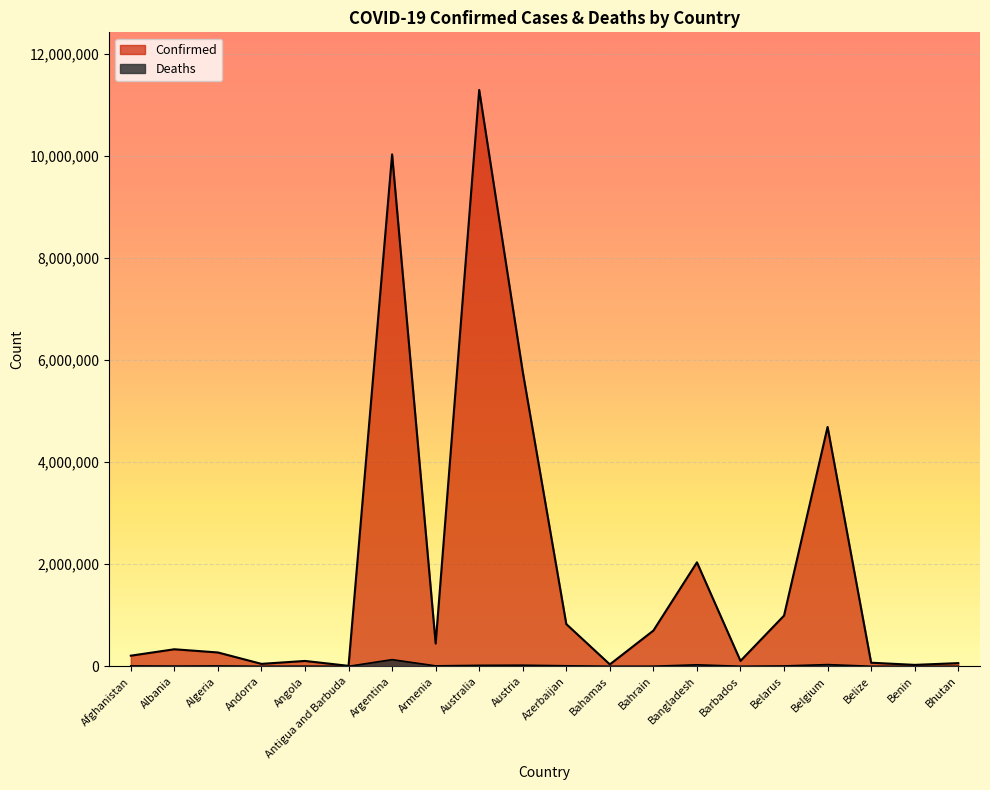

Reading left to right, transcribe all the data shown in this chart.

Confirmed: Afghanistan=208435	Albania=334157	Algeria=271376	Andorra=47839	Angola=105184	Antigua and Barbuda=9106	Argentina=10032709	Armenia=446008	Australia=11295446	Austria=5772280	Azerbaijan=827903	Bahamas=37491	Bahrain=700452	Bangladesh=2037506	Barbados=106157	Belarus=994037	Belgium=4691499	Belize=70610	Benin=27989	Bhutan=62598
Deaths: Afghanistan=7876	Albania=3596	Algeria=6881	Andorra=165	Angola=1931	Antigua and Barbuda=146	Argentina=130394	Armenia=8717	Australia=18615	Austria=21661	Azerbaijan=10081	Bahamas=833	Bahrain=1543	Bangladesh=29441	Barbados=571	Belarus=7118	Belgium=33557	Belize=688	Benin=163	Bhutan=21